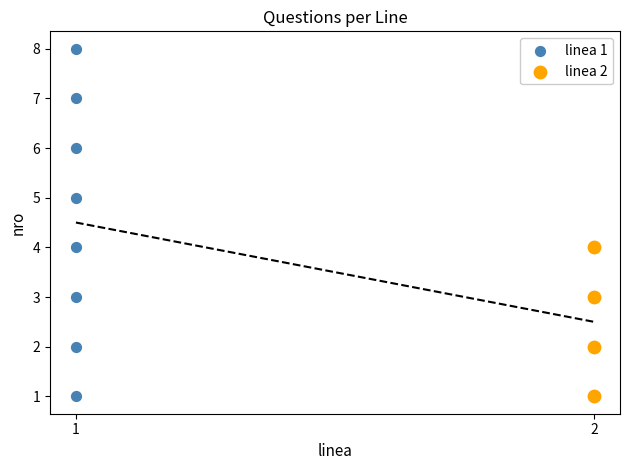

Which series has the largest Y range (max minus min)?

linea 1